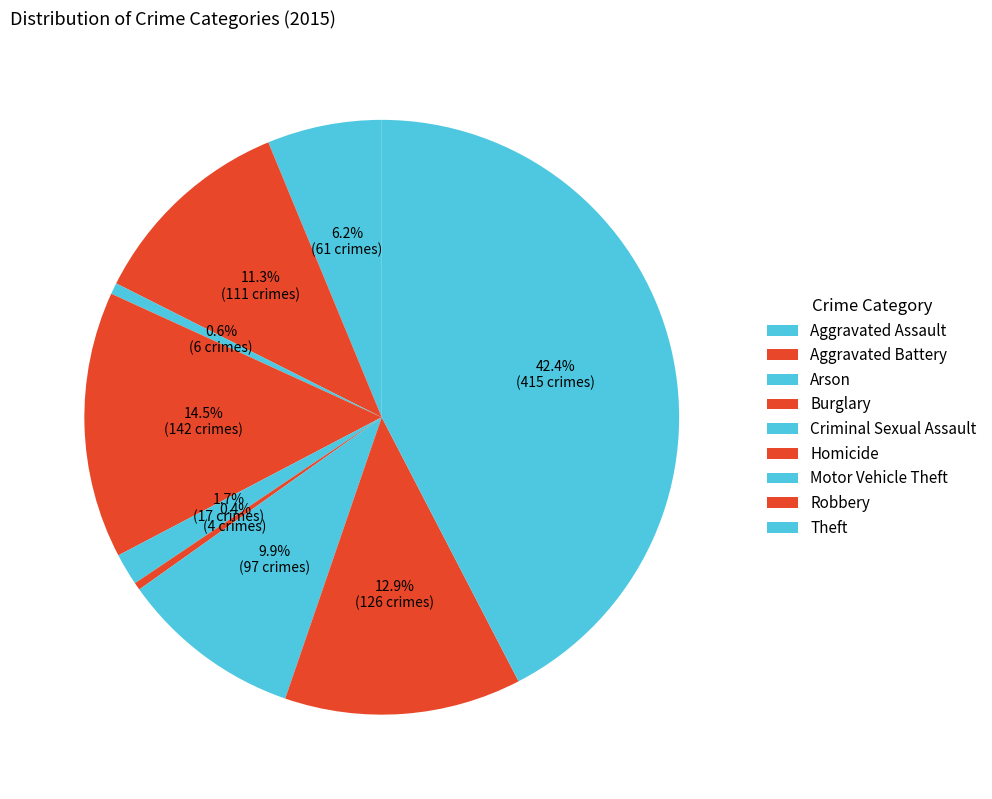

Count the number of slices in the pie.

9